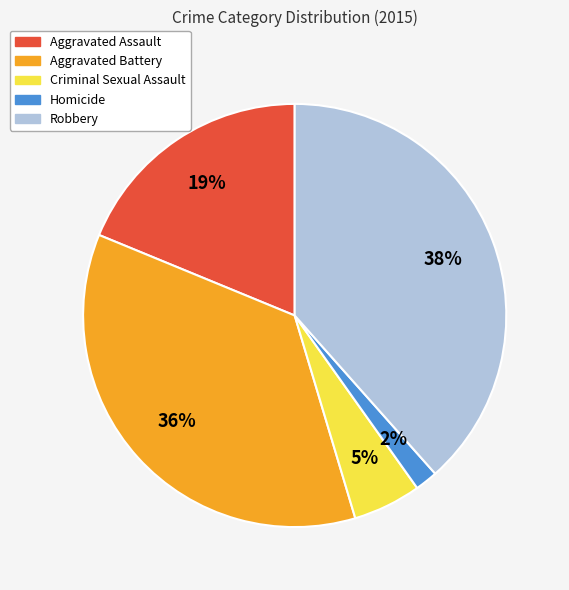

True or false: Aggravated Battery accounts for 36% of the total.

True